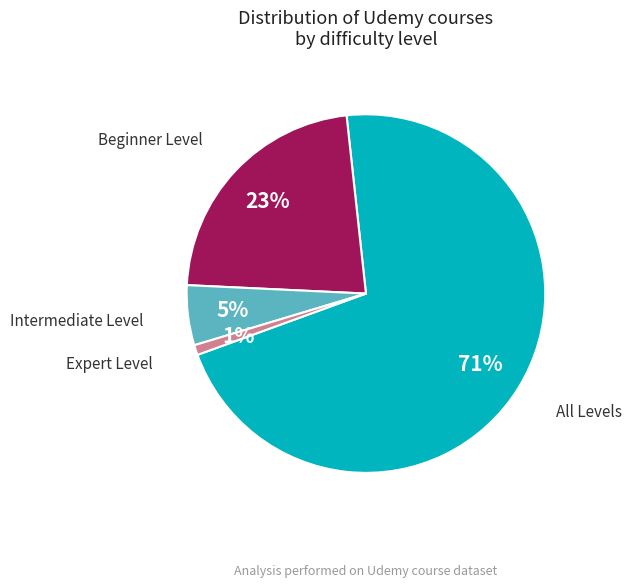

To the nearest percent, what is the difference between the Expert Level and Beginner Level slice percentages?

22%